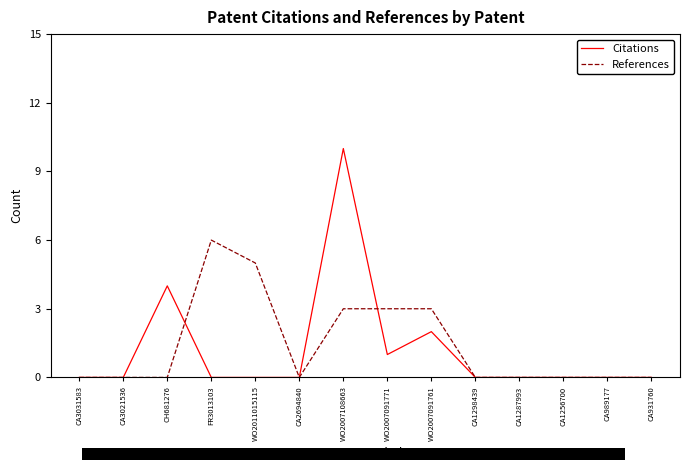

What value does the References series have at WO2011015115?

5